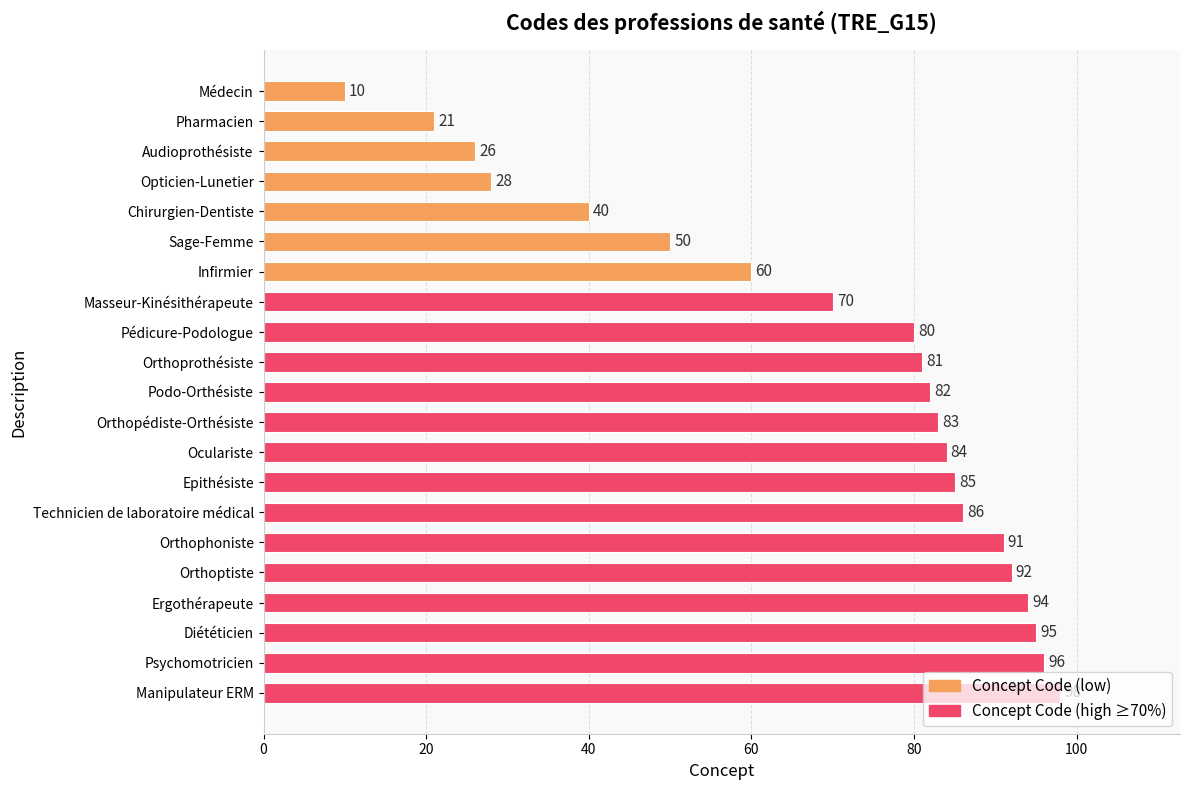

At which label is the value closest to 54?

Sage-Femme